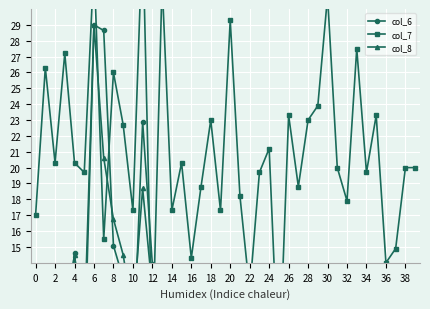

Which category has the lowest value in the col_6 series?

38